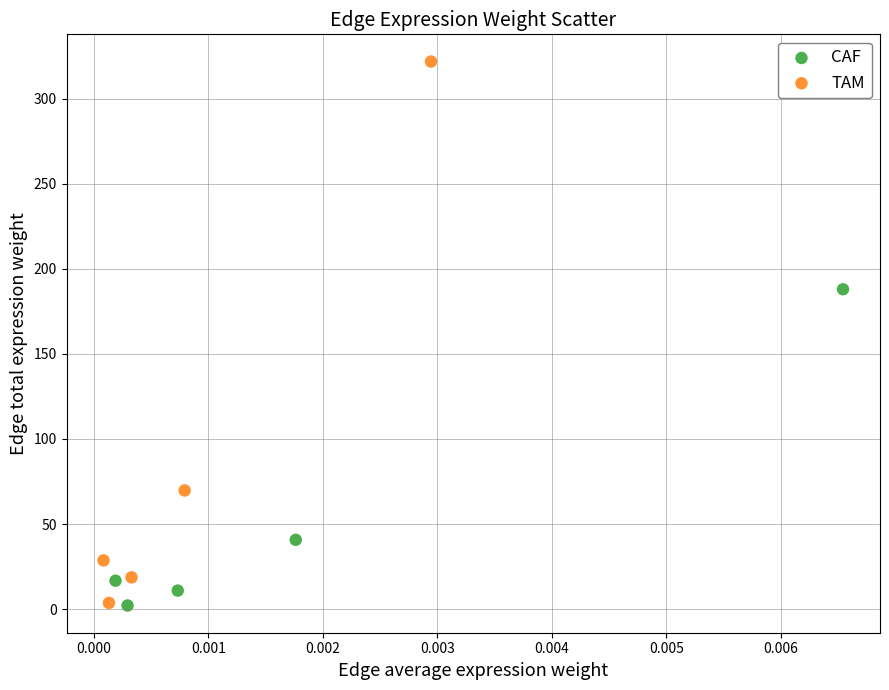

Which series has the largest Y range (max minus min)?

TAM